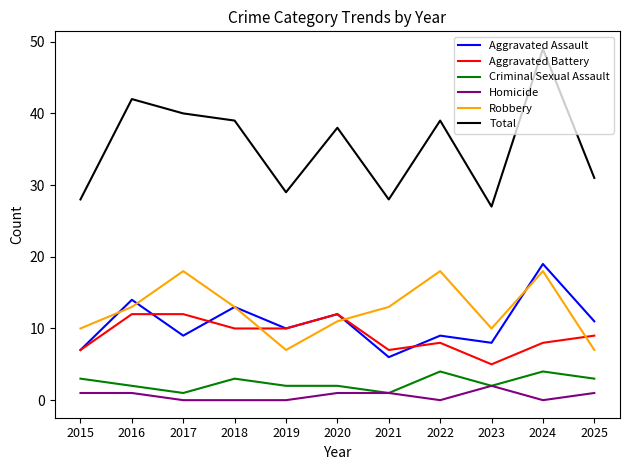

Does the chart have visible grid lines?

No